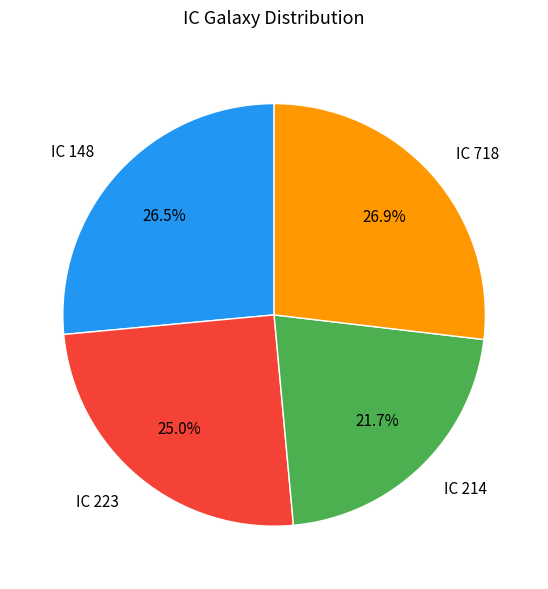

What percentage do IC 214 and IC 148 together represent?

48.2%